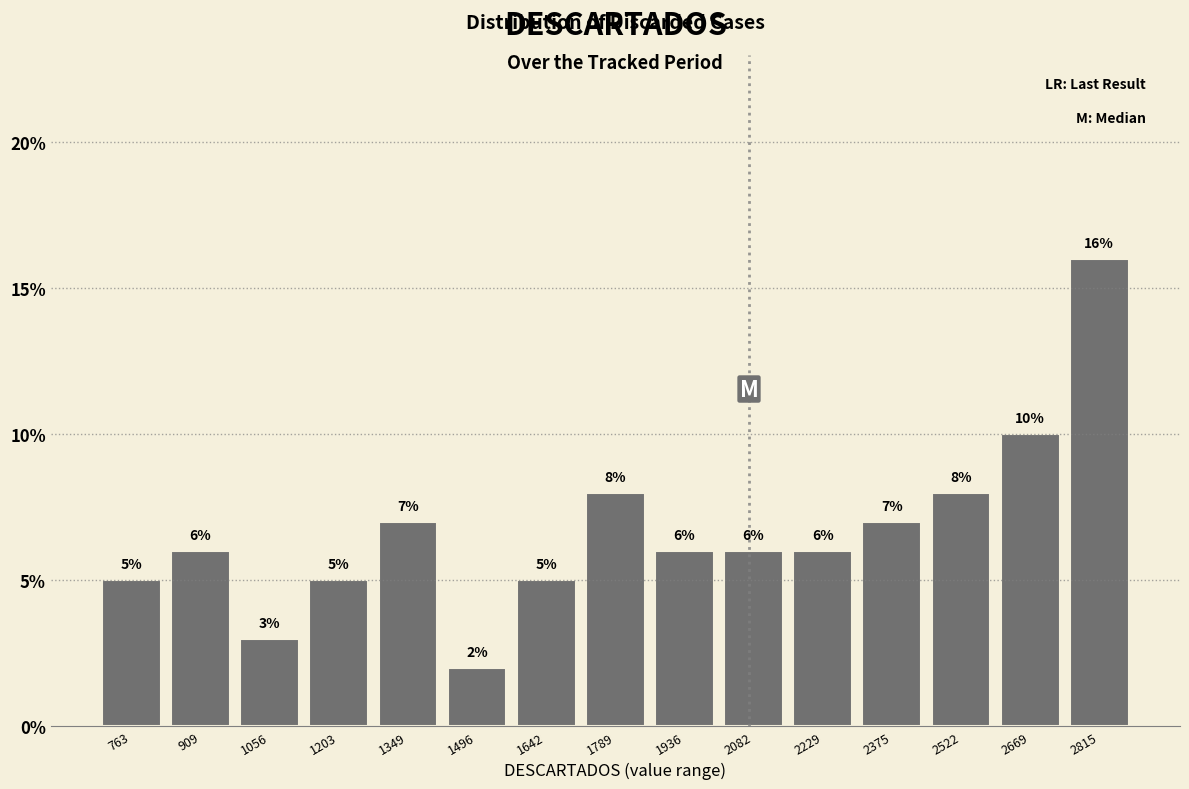

How tall is the bar that spans 1560 to 1720 on the x-axis? The bar edges are not printed on the chart, so give them approximately, as read against the axis.

5